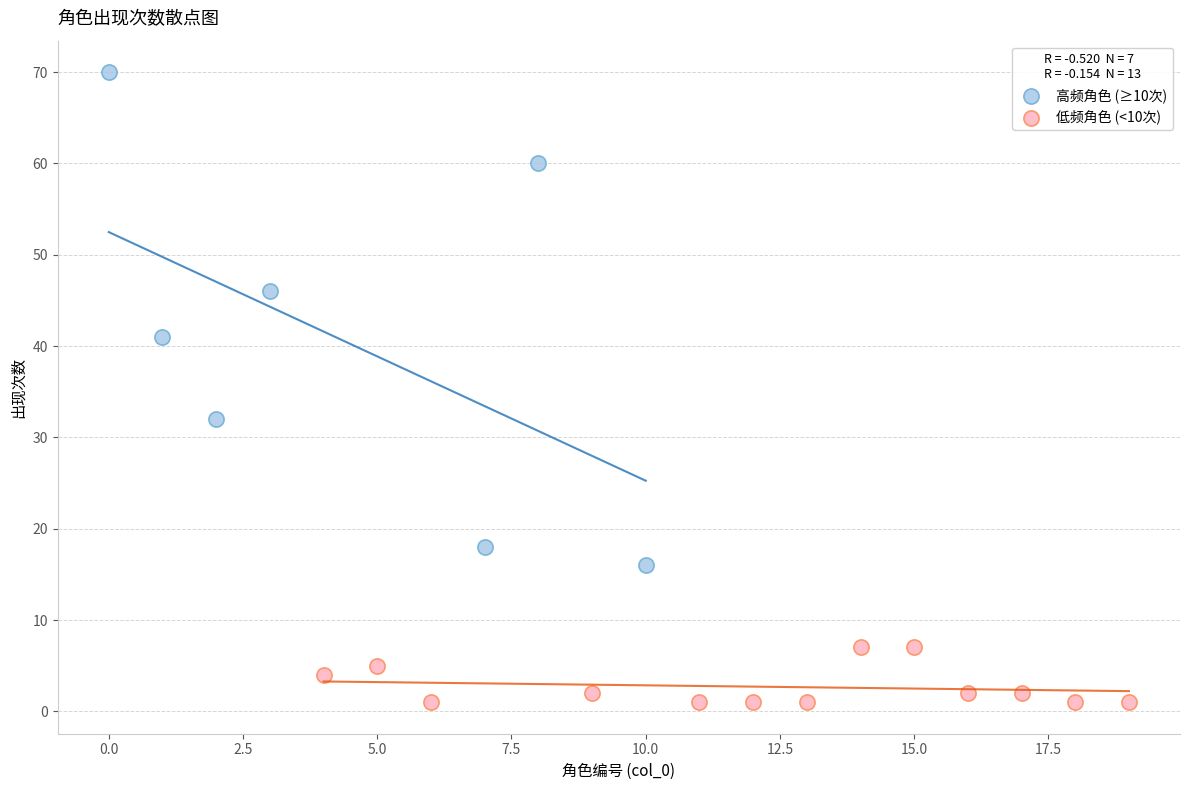

Which series has the widest spread of Y values?

高频角色 (≥10次)